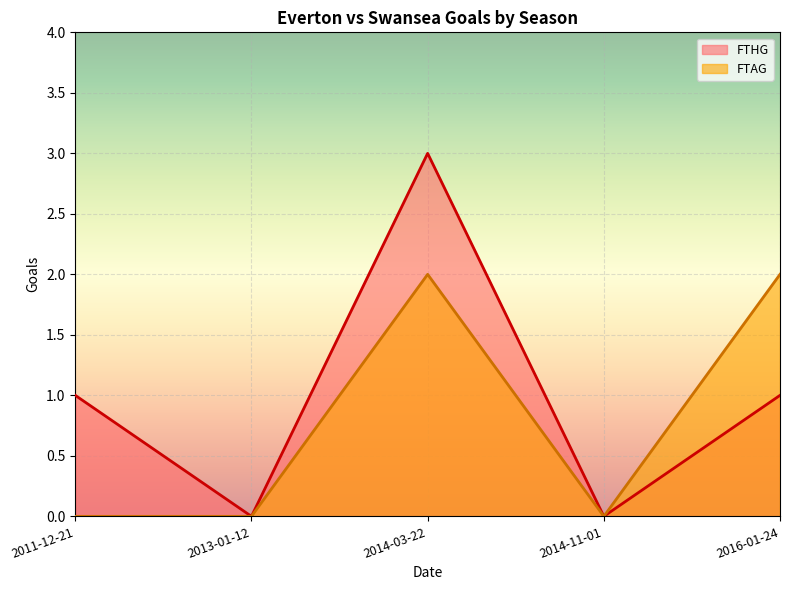

What is the maximum value shown in the chart?

3